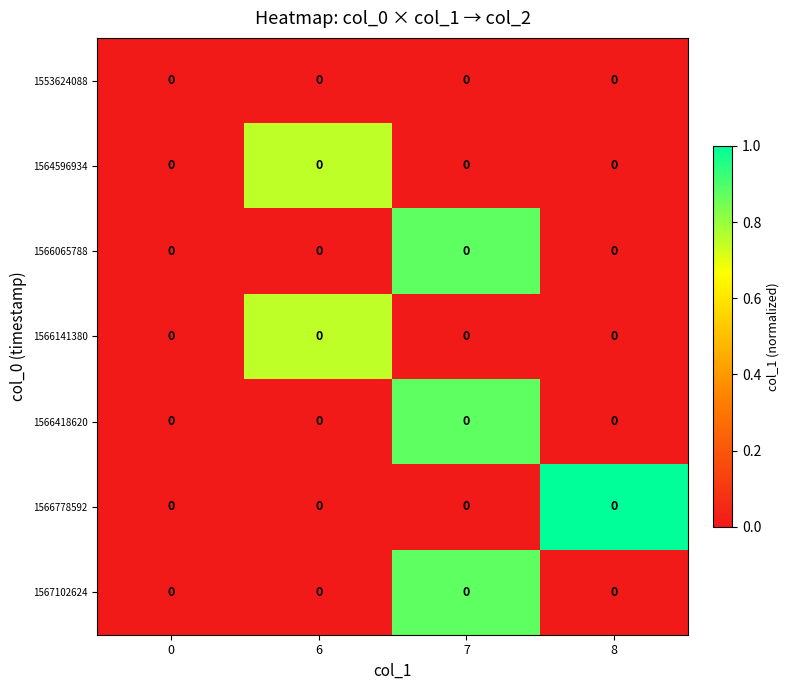

At how many categories does at least one series exceed 0?

3